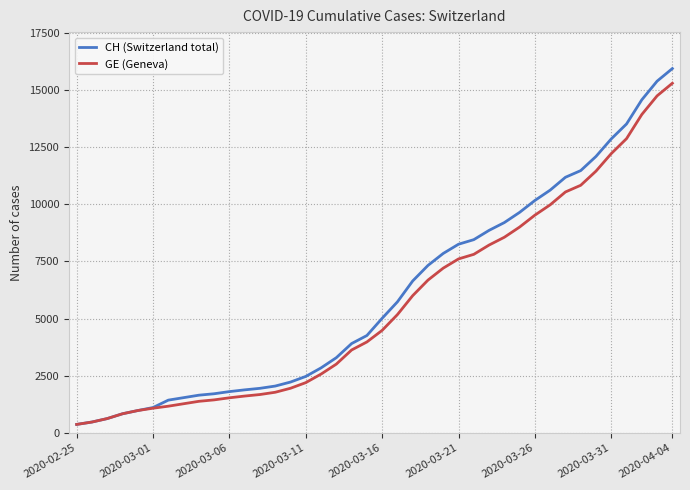

What is the highest value of the GE (Geneva) series?

15284